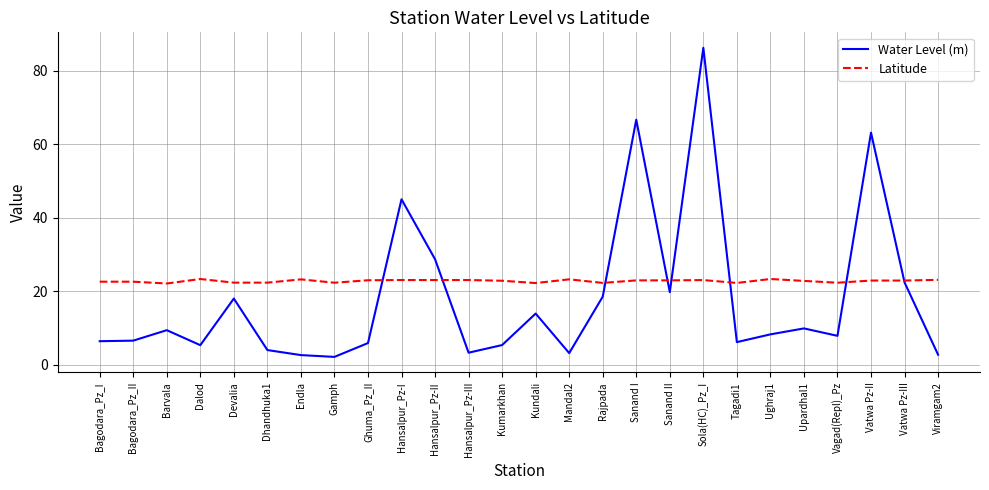

True or false: Water Level (m) has more than 0 points higher than both neighbors.

True